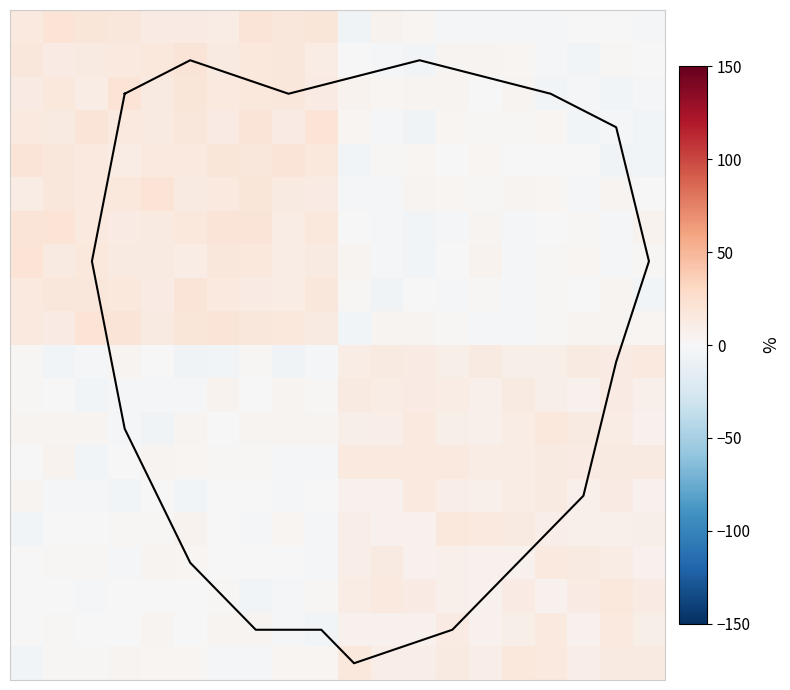

How many categories are shown in the chart?

20